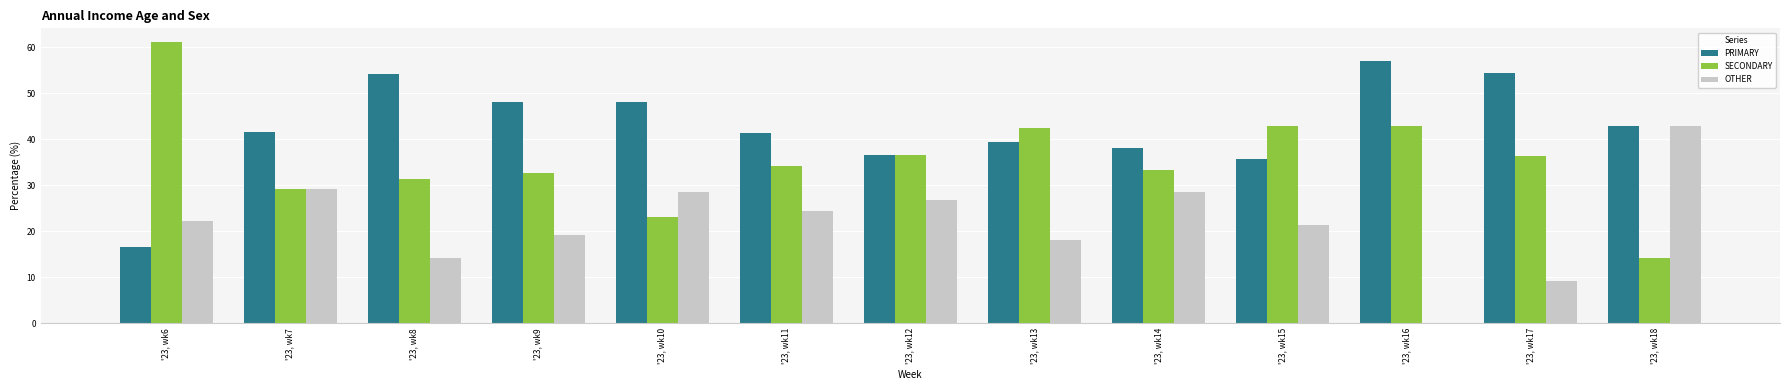

What is the maximum value shown in the chart?

61.1